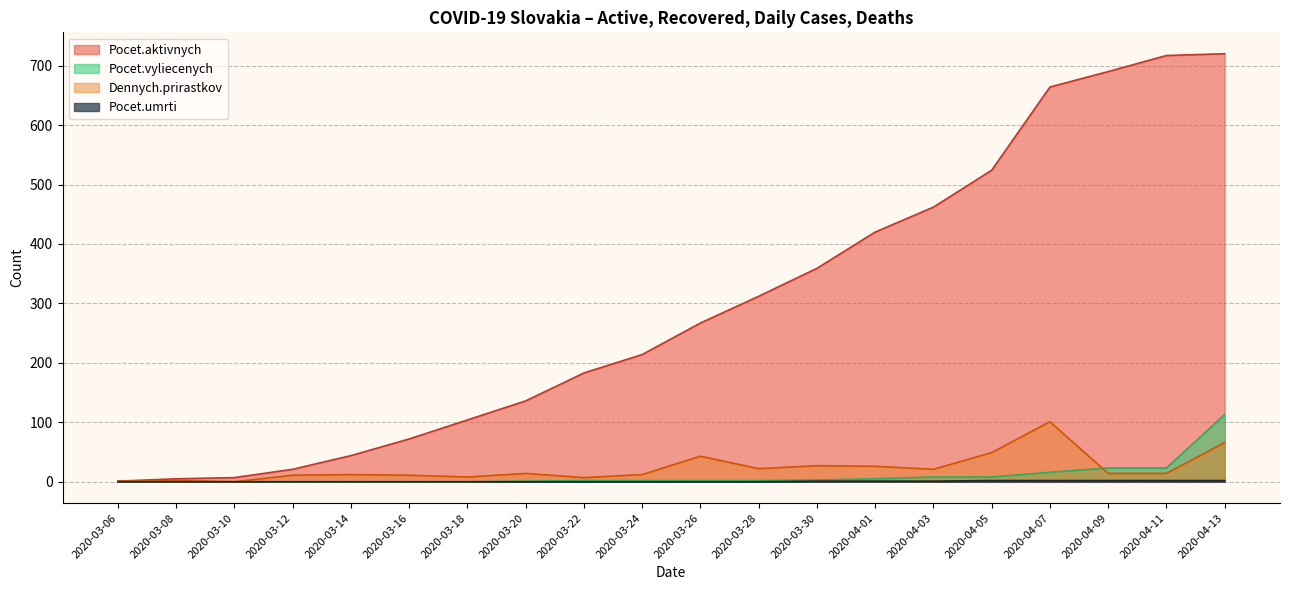

Which series has the largest total across all categories?

Pocet.aktivnych